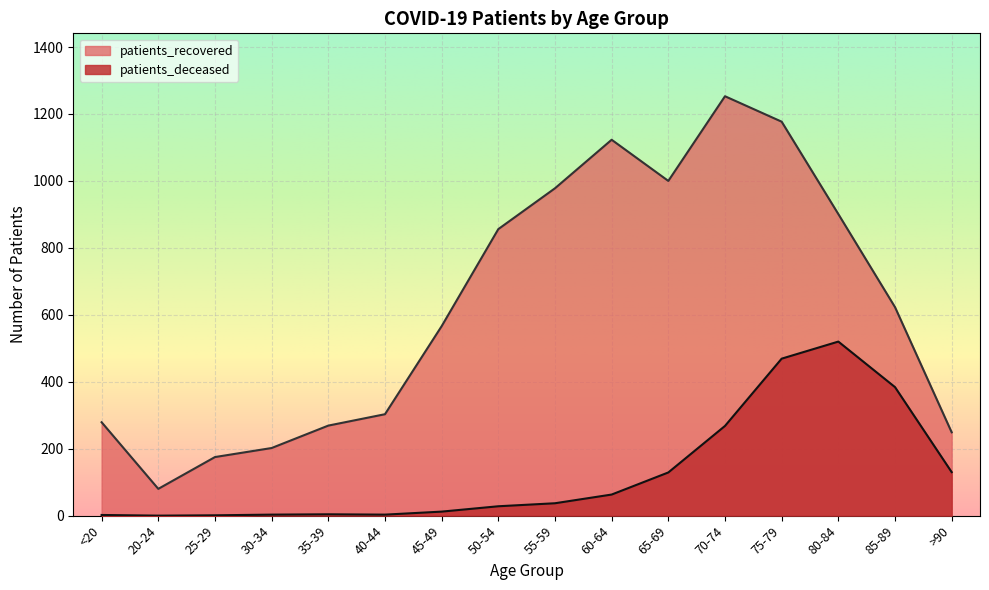

Where is the first local maximum for patients_deceased?

35-39